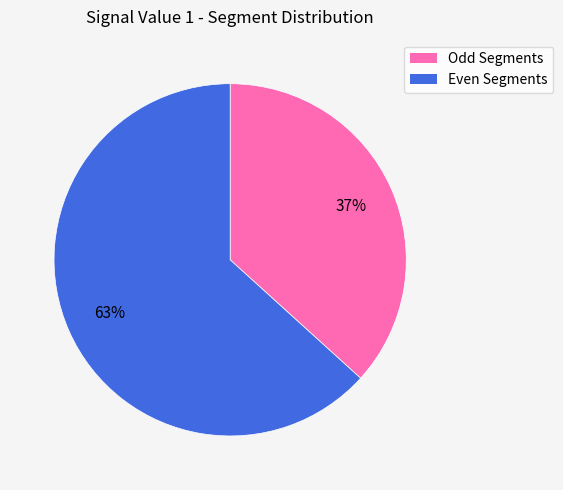

Is there a majority slice in this chart?

Yes